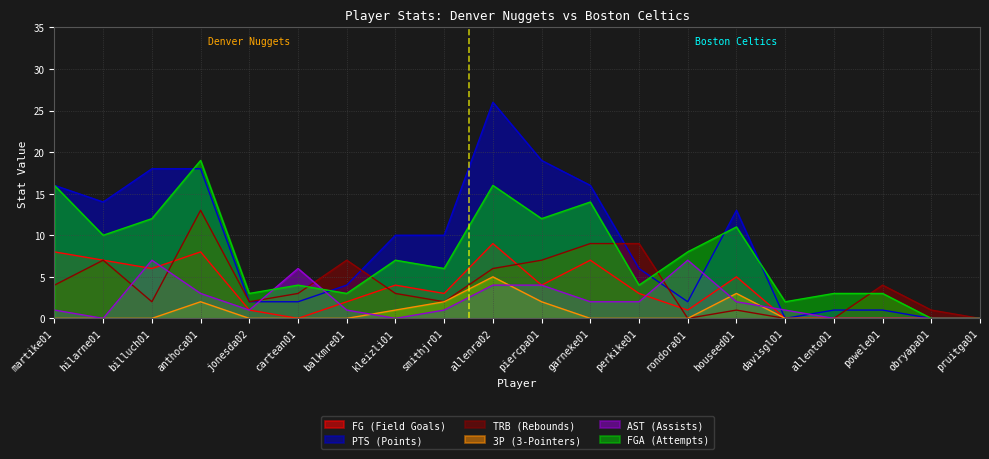

Which series has the largest range (max minus min)?

PTS (Points)